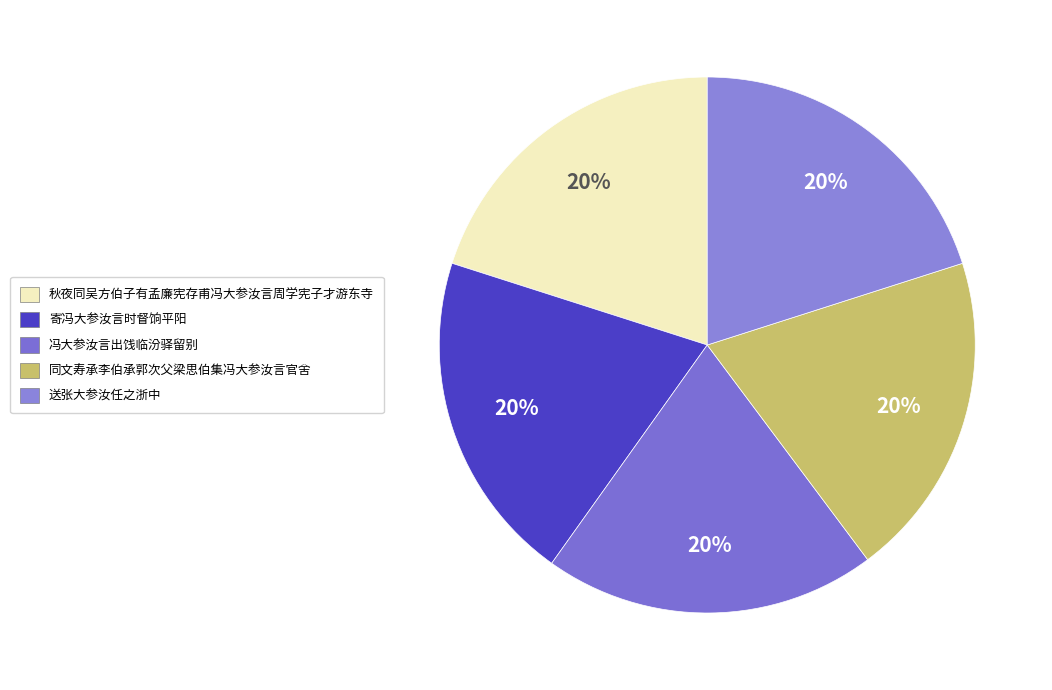

To the nearest percent, what portion does 秋夜同吴方伯子有孟廉宪存甫冯大参汝言周学宪子才游东寺 represent?

20%